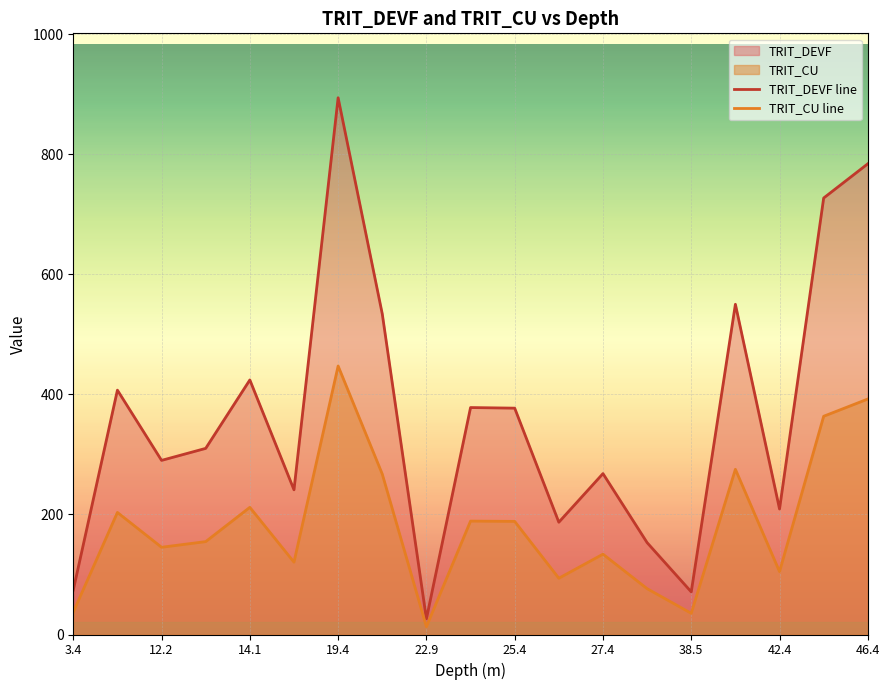

Which category has the highest value across all series?

19.4